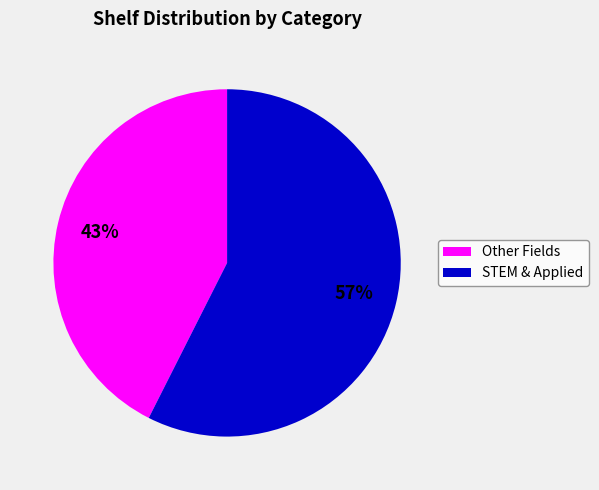

Does any single category account for the majority?

Yes